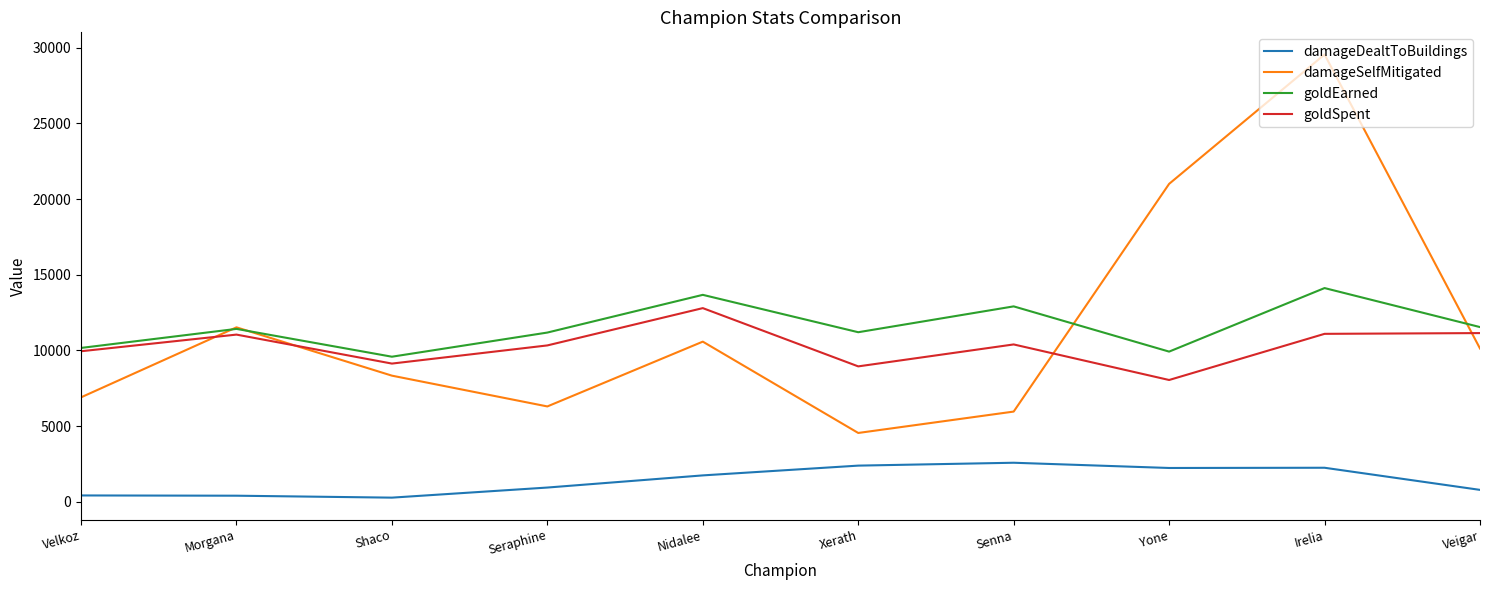

Rank the series at Nidalee from lowest to highest value.

damageDealtToBuildings, damageSelfMitigated, goldSpent, goldEarned